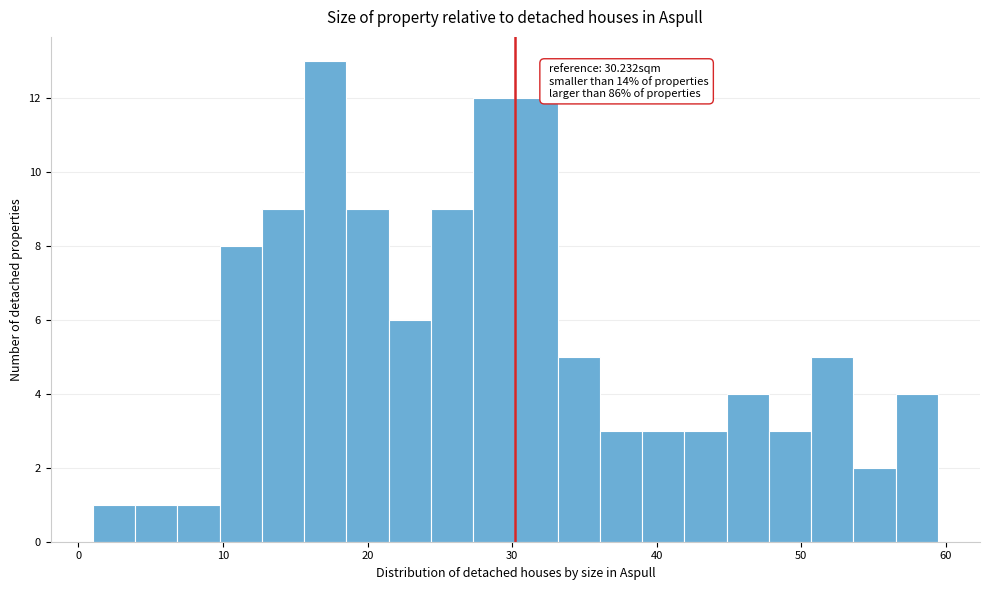

Around what value on the x-axis is the tallest bar? Give the approximate position of its centre, as read against the axis.

17